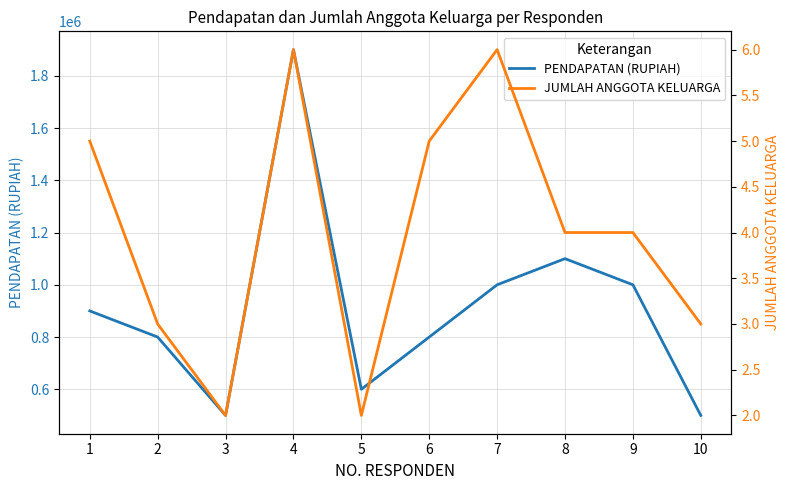

True or false: JUMLAH ANGGOTA KELUARGA has a value of 3 at 2.

True